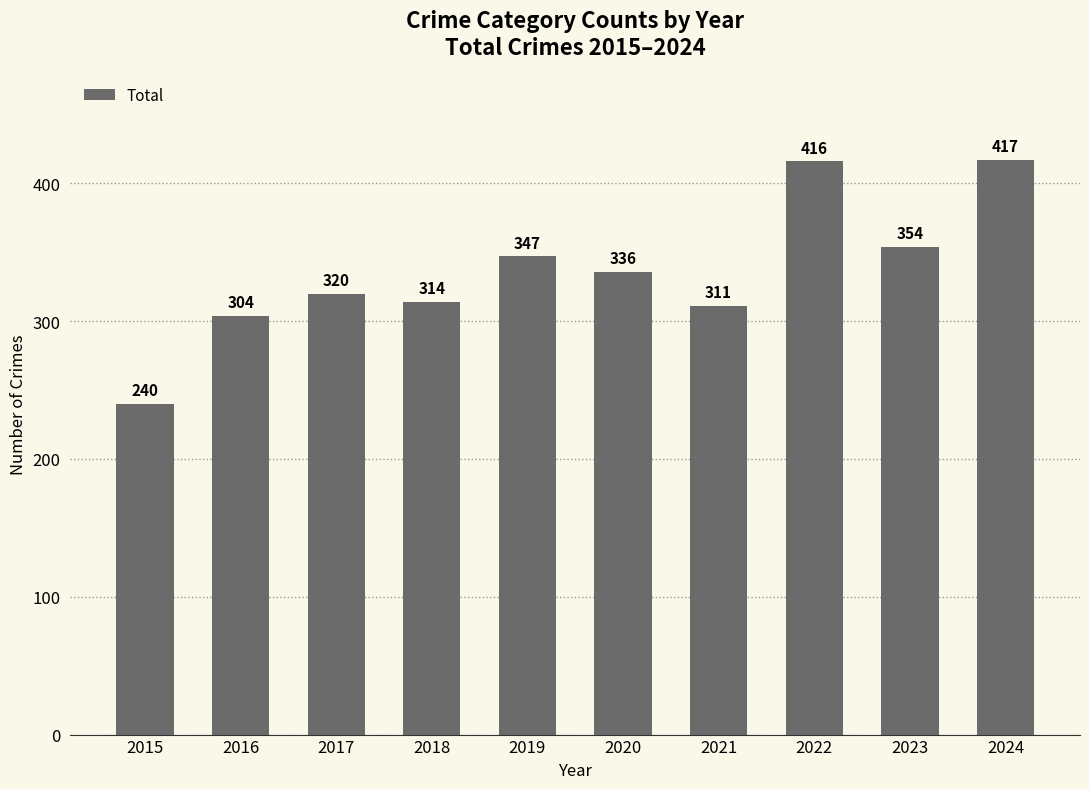

Approximately how many times larger is the value at 2017 compared to 2021?

1.0